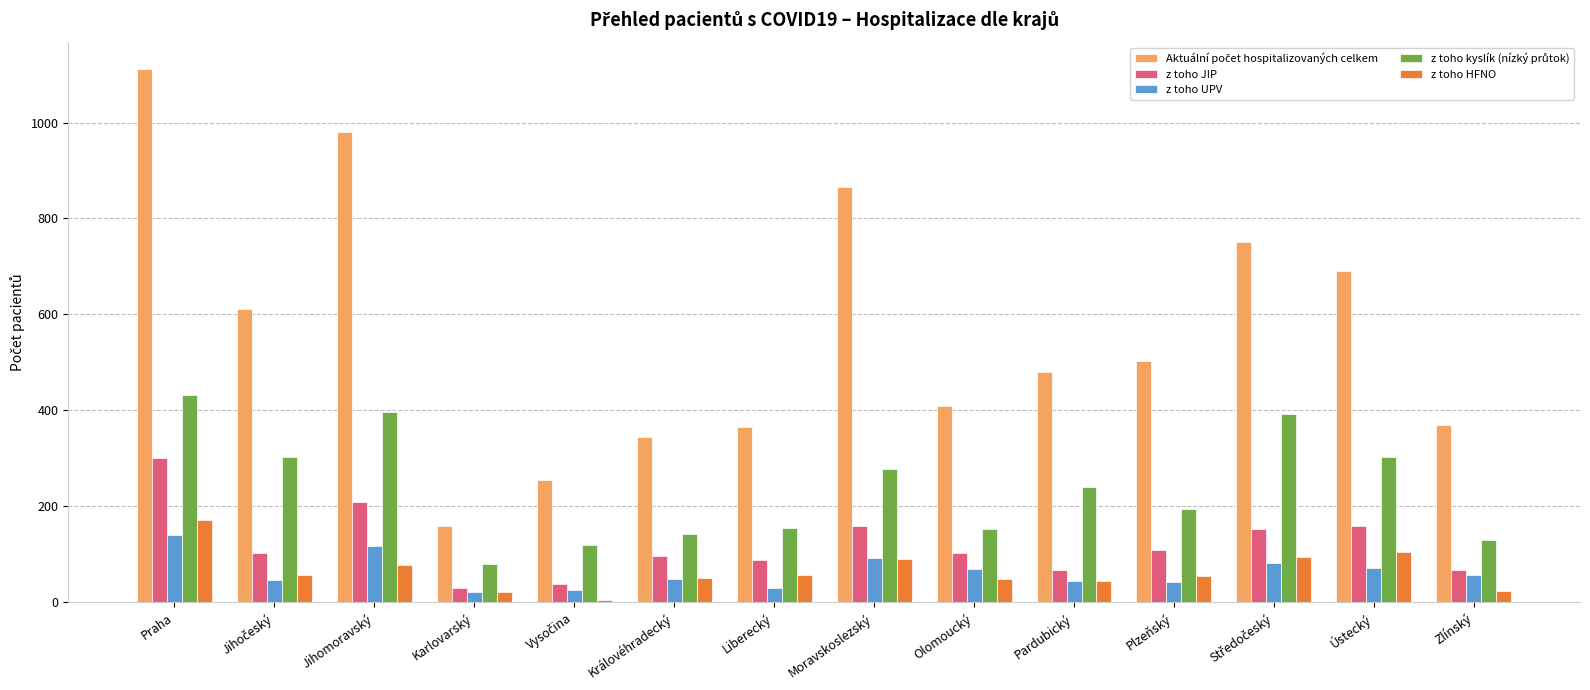

What is the difference between the maximum and second lowest values in the z toho JIP series?

262